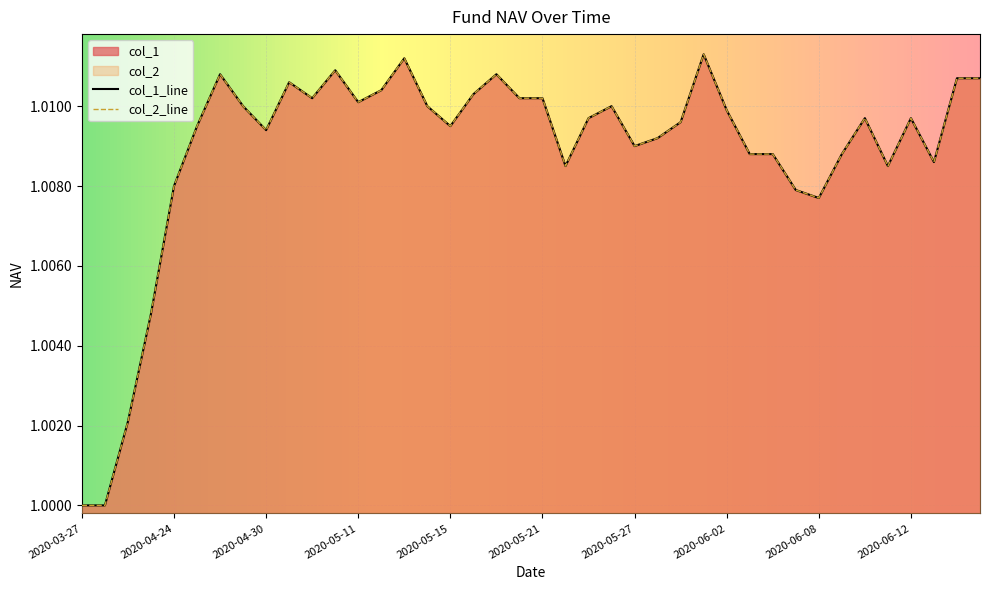

Where is col_1 nearest to the value 1?

2020-03-27